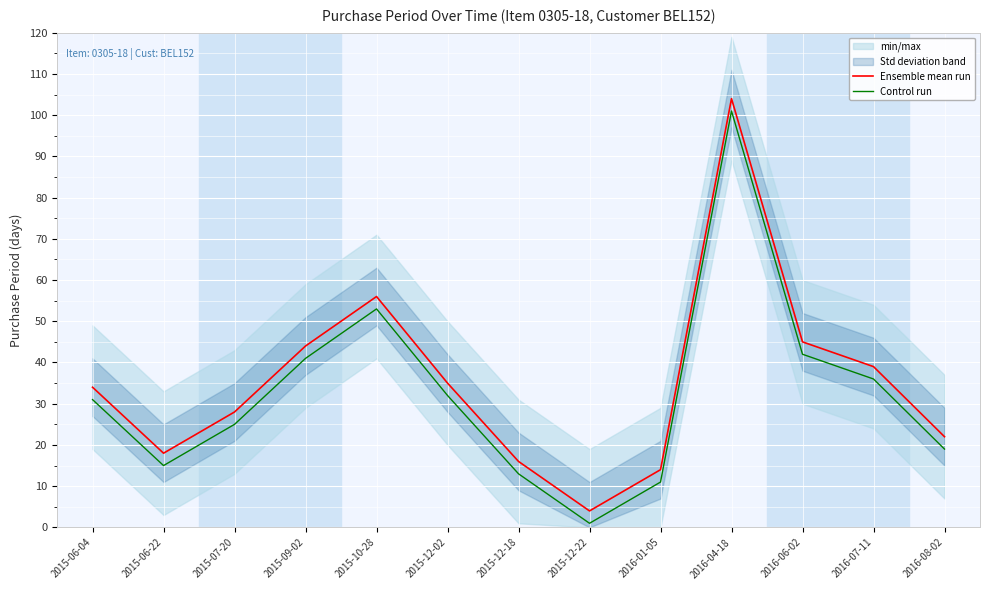

Is it true that Control run equals 1 at 2015-12-22?

True